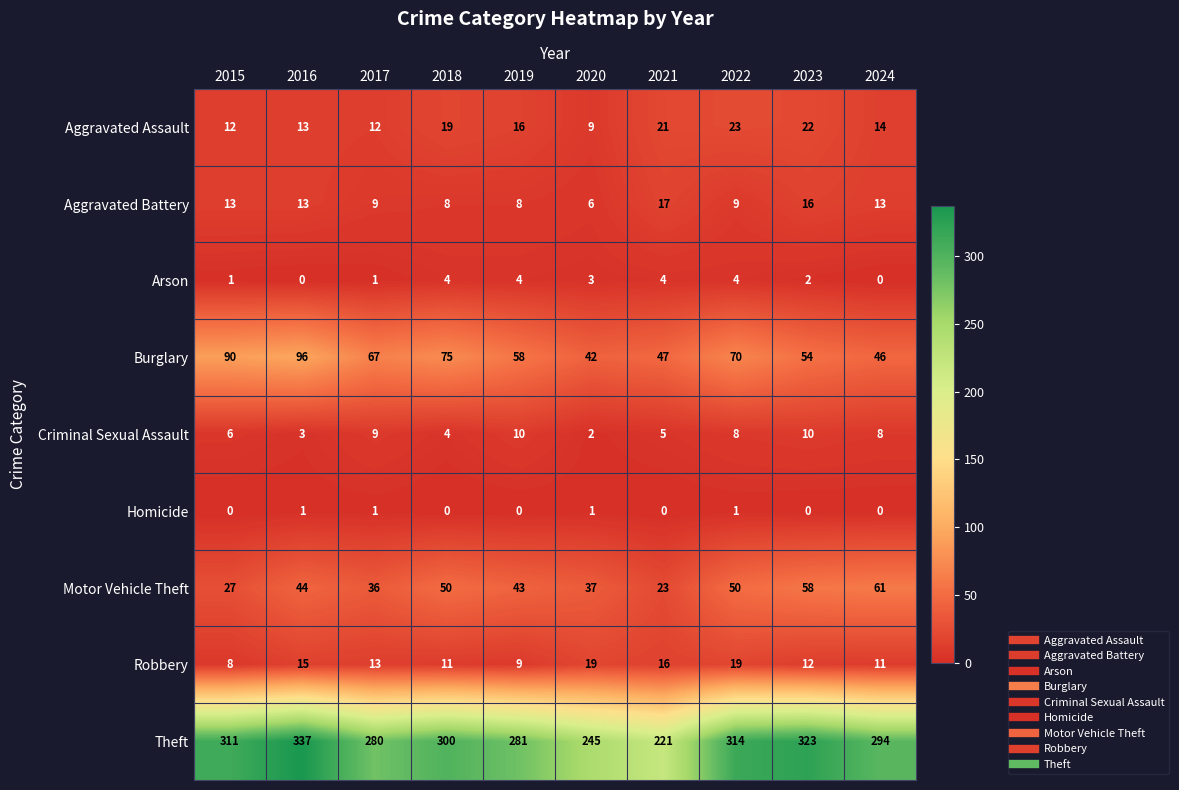

How many Criminal Sexual Assault values are between 4 and 9?

6